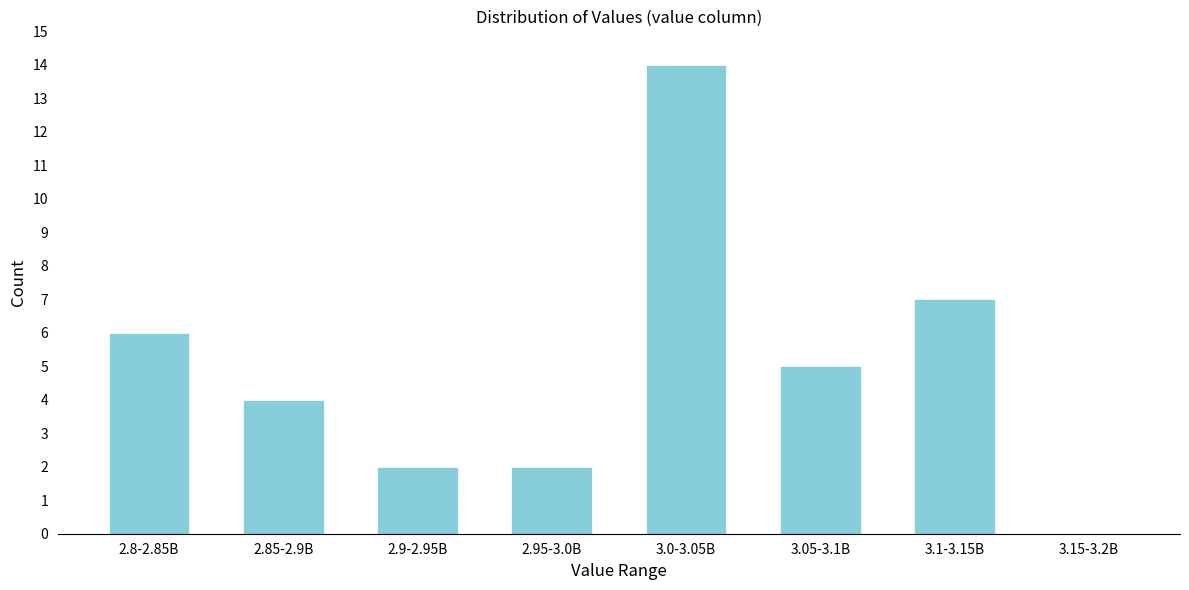

Reading right to left, extract all data points from this chart.

3.15-3.2B=0	3.1-3.15B=7	3.05-3.1B=5	3.0-3.05B=14	2.95-3.0B=2	2.9-2.95B=2	2.85-2.9B=4	2.8-2.85B=6